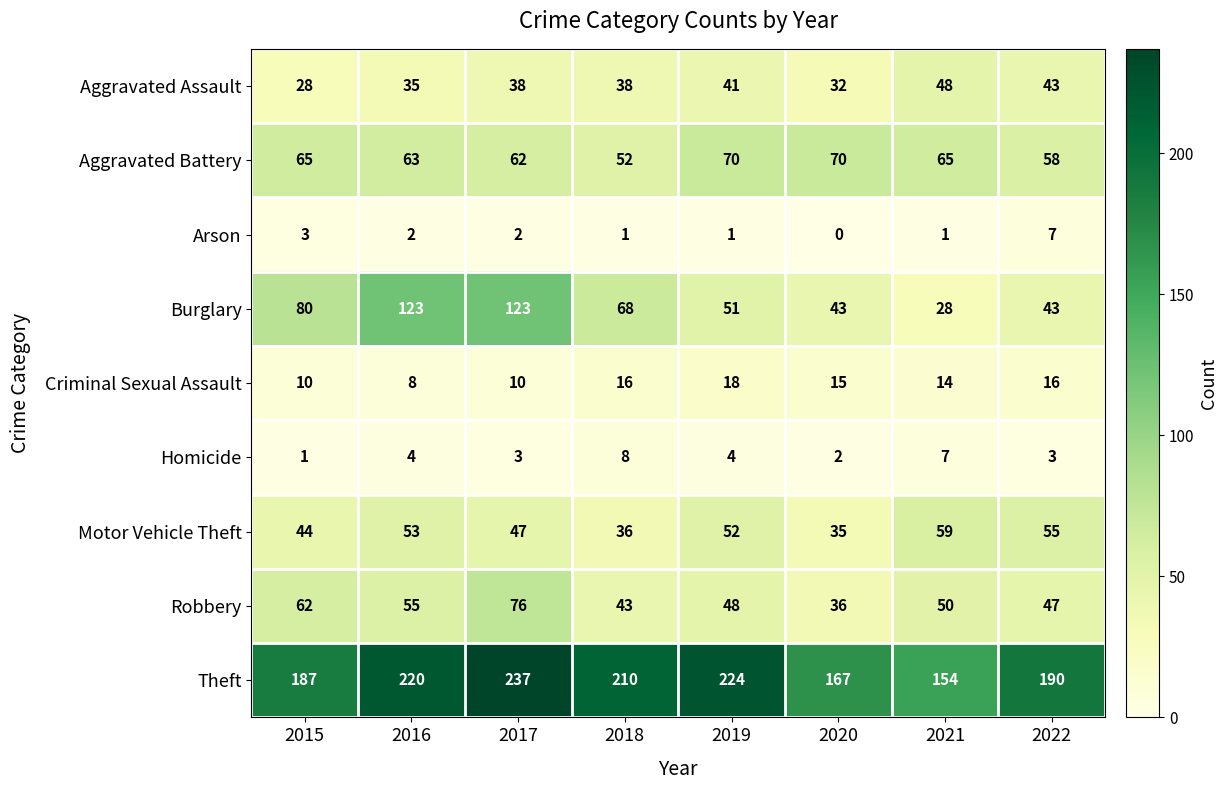

At which label does Robbery reach its peak?

2017